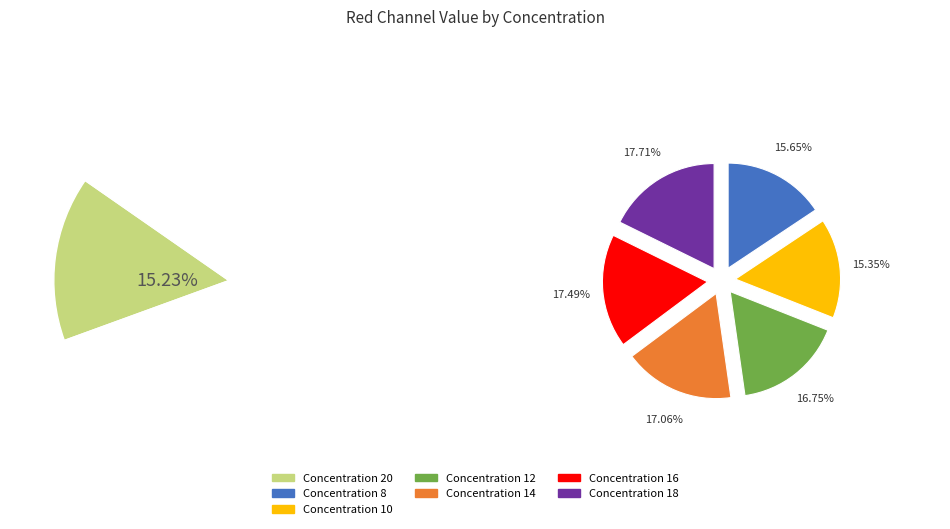

To the nearest percent, what is the difference between the largest and smallest slice percentages?

2%